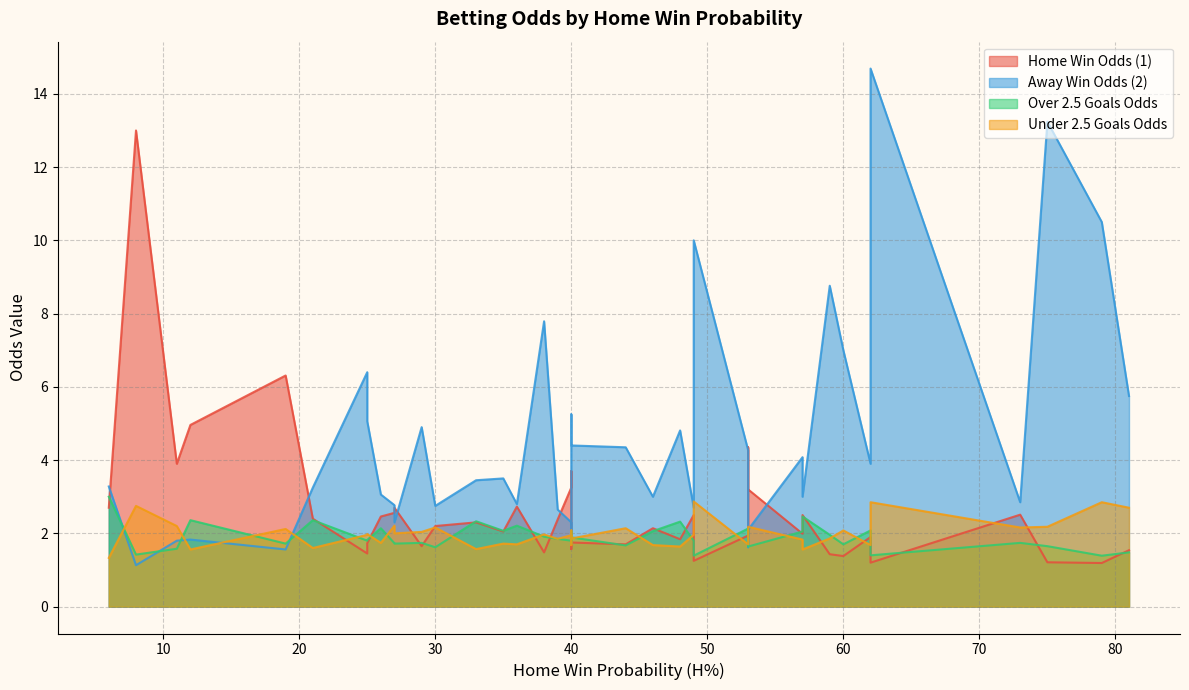

What is the sum of the 1 values at 17 and 10?

3.2